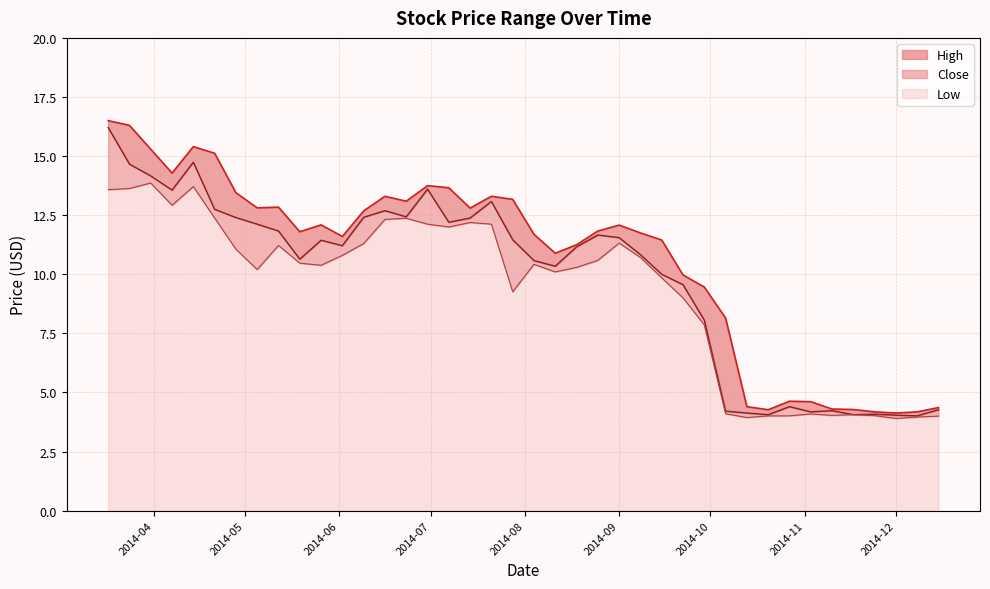

What is the difference between the highest and lowest values at 2014-03-31?

1.4